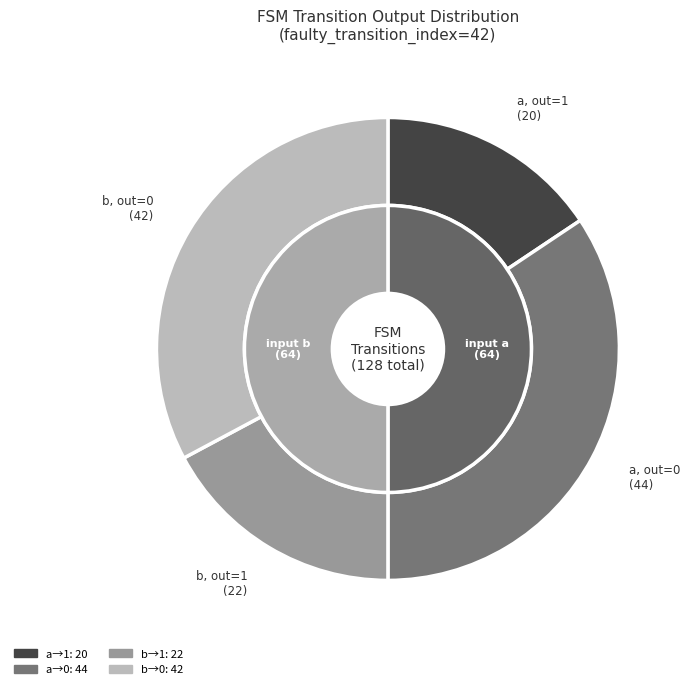

To the nearest percent, what is the combined percentage of input_b_output_0 and input_a_output_1?

48%